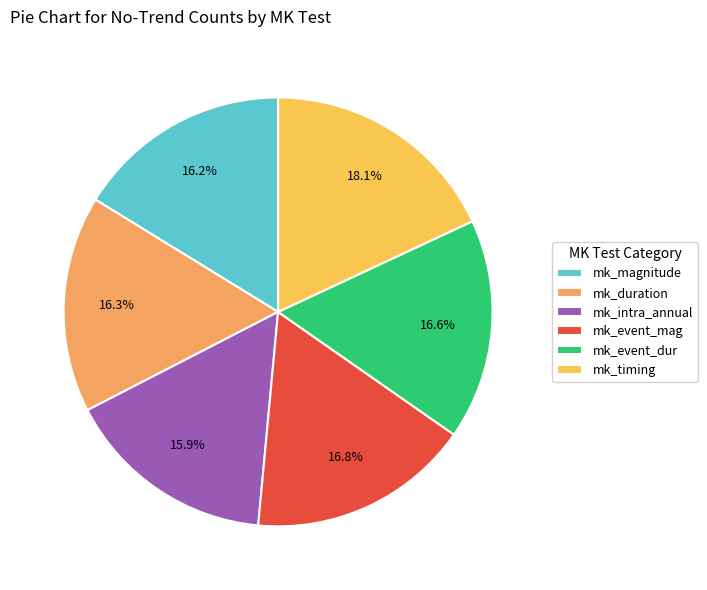

To the nearest percent, what is the difference between the largest and smallest slice percentages?

2%